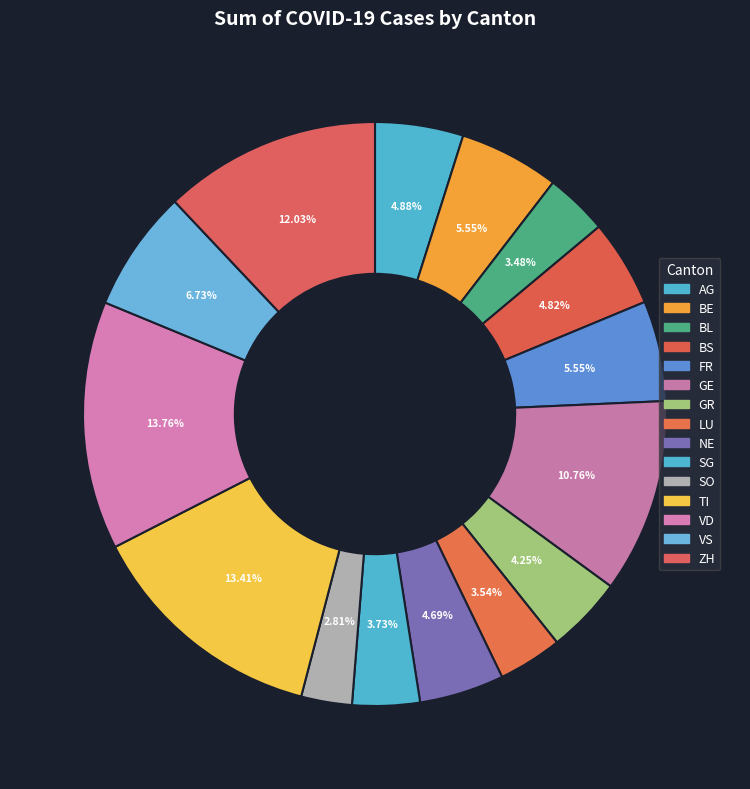

The ZH slice represents 12% of the pie. True or false?

True